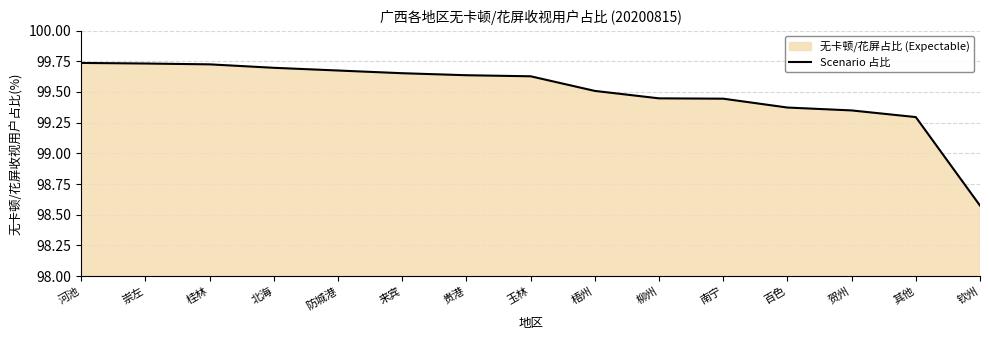

What is the change in value from 贵港 to 贺州?

-0.3